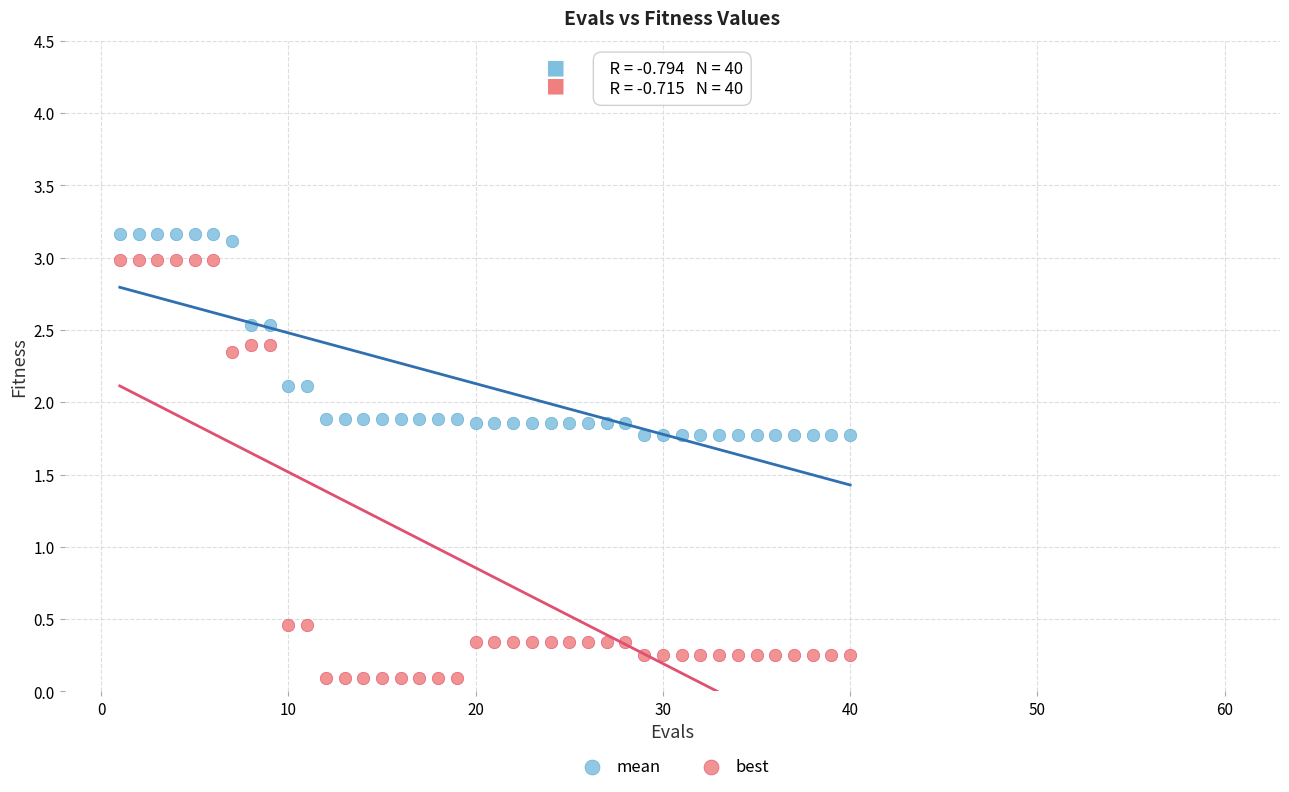

Across all data points, what is the range of Y values (max minus min)?

3.1